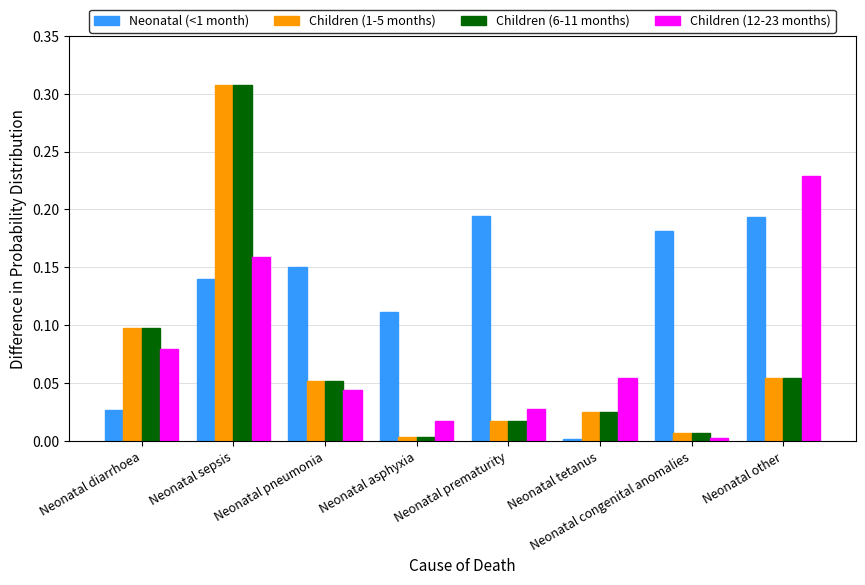

The Children (6-11 months) series shows 0.1 at Neonatal pneumonia. True or false?

True